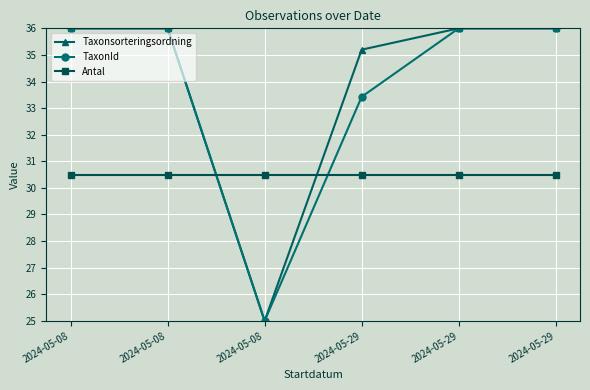

Rank the series at 2024-05-08 from lowest to highest value.

Antal, Taxonsorteringsordning, TaxonId